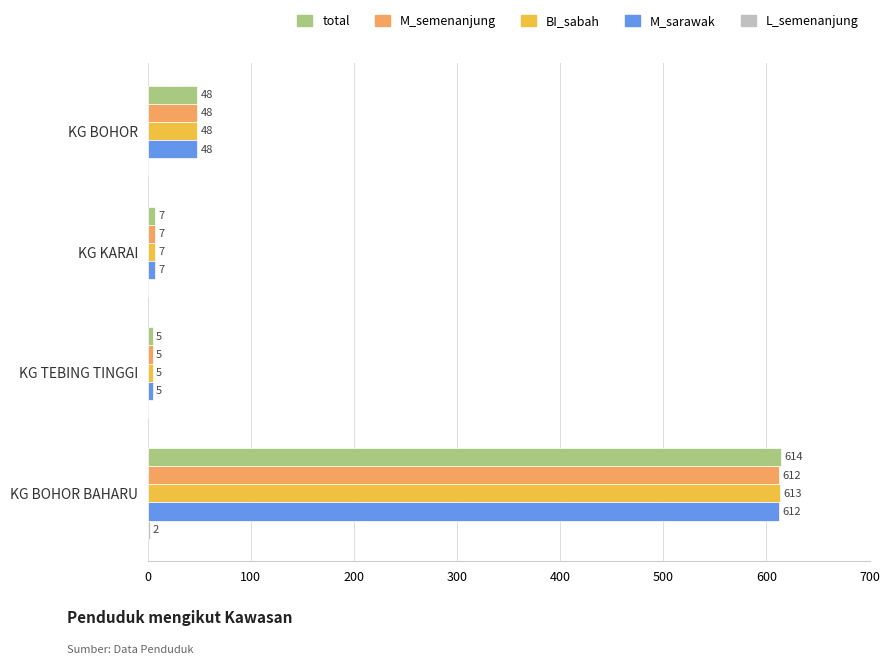

Count the number of categories in the chart.

4